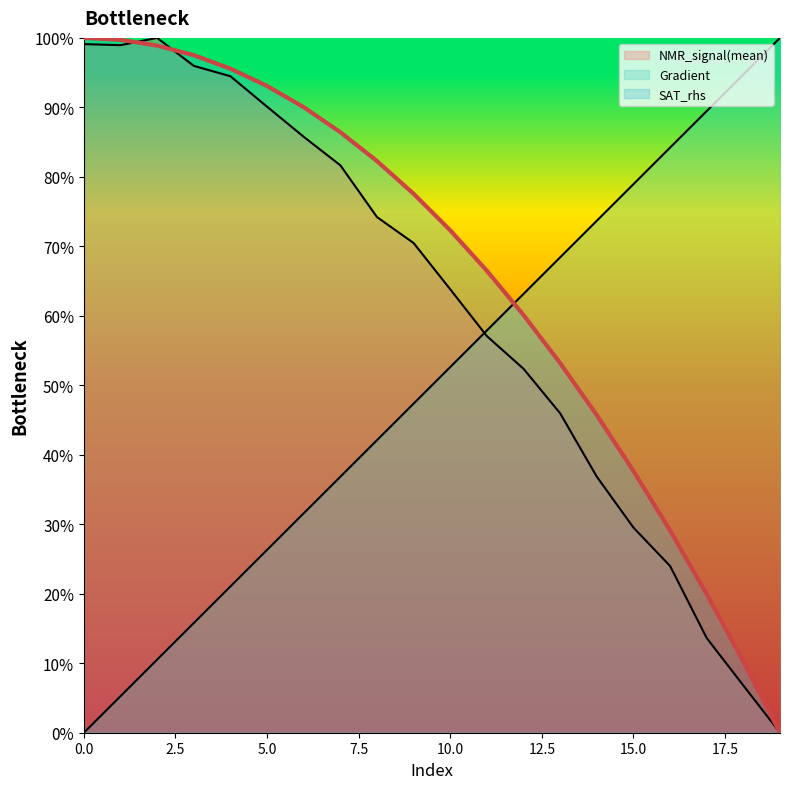

How many intersections are there between SAT_rhs and NMR_signal(mean)?

2